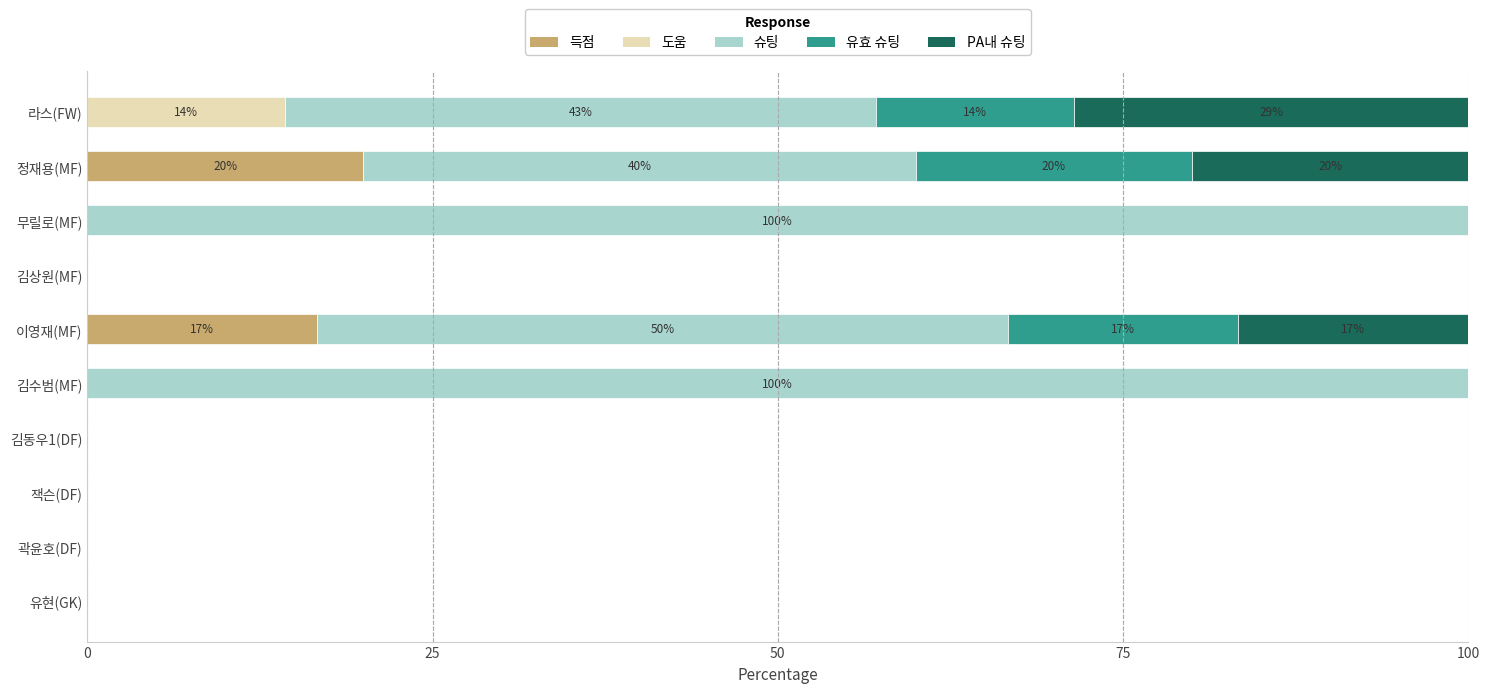

What is the sum of all PA내 슈팅 values?

65.2